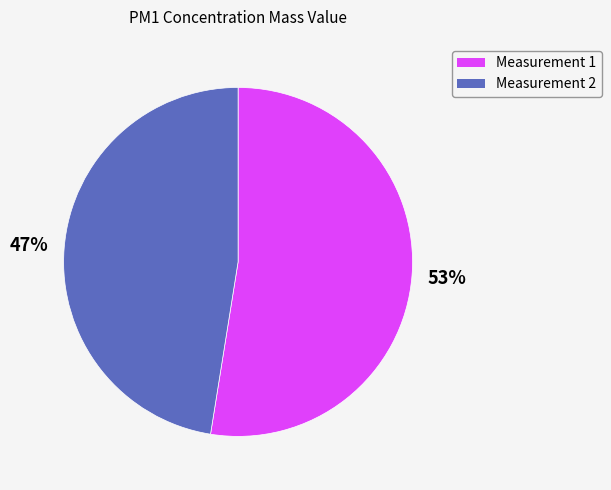

What percentage is the Measurement 2 slice, to the nearest percent?

47%